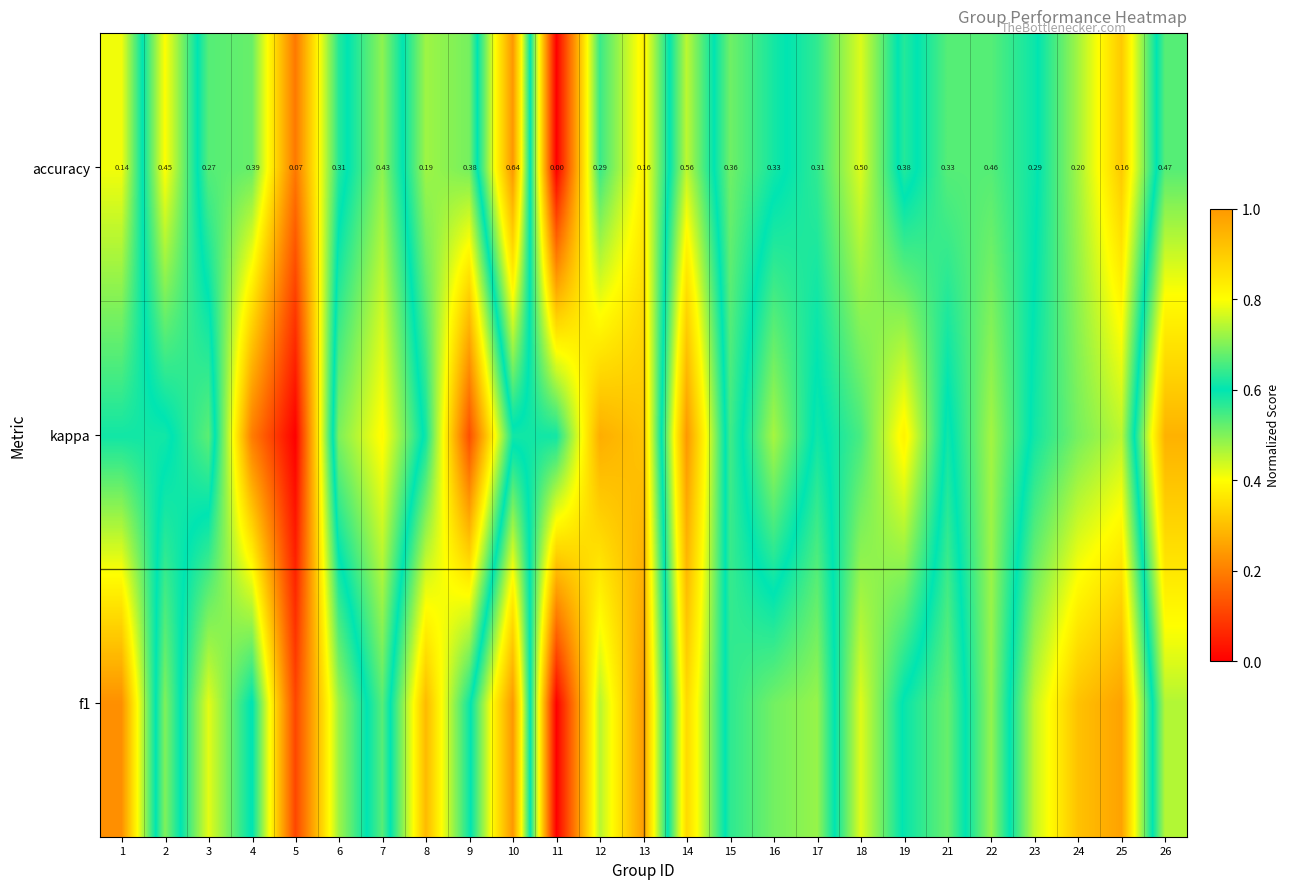

List the series in order of their overall mean, lowest first.

f1, accuracy, kappa